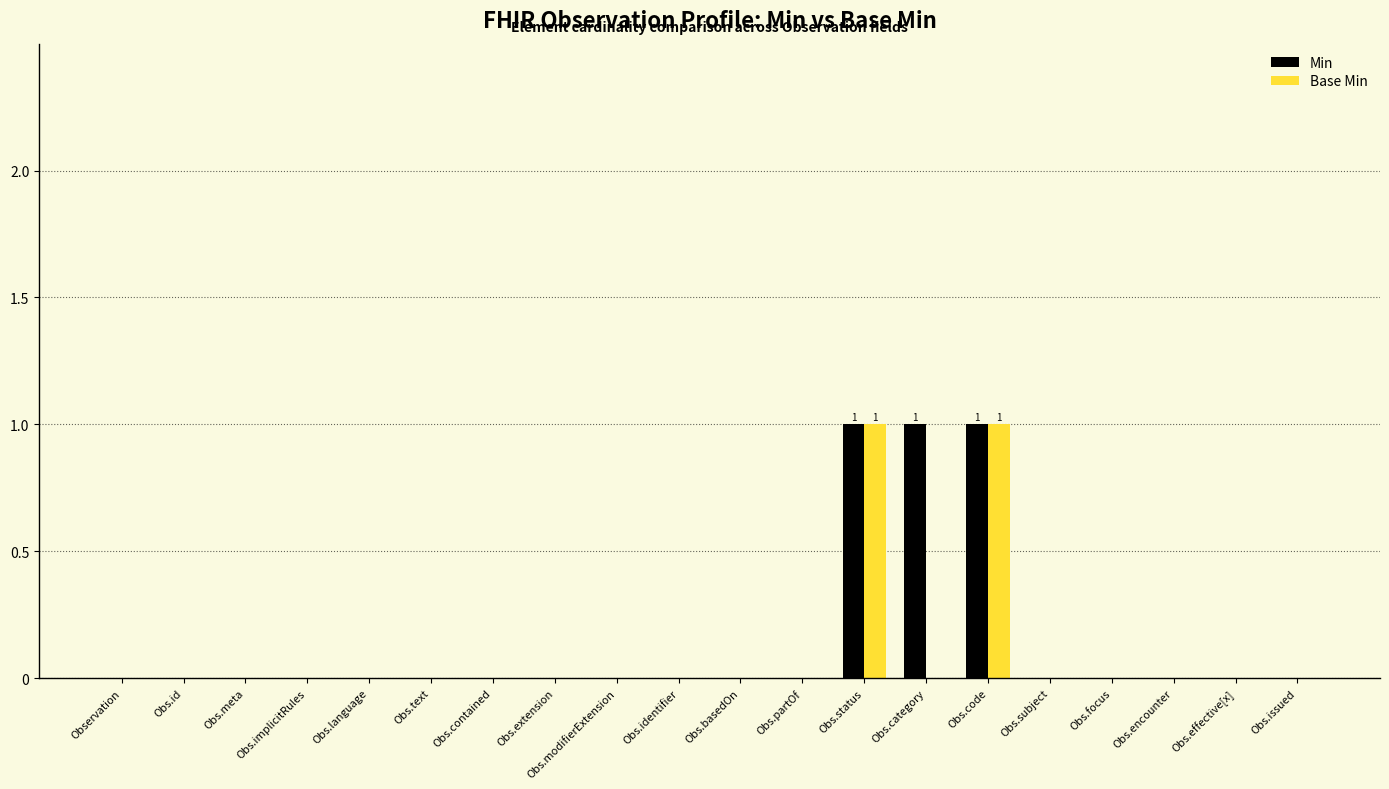

What are all the series names shown in the legend?

Min, Base Min